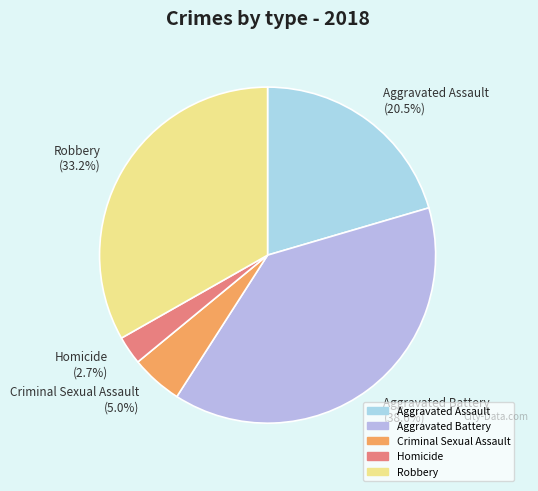

Between Aggravated Battery and Homicide, which is larger?

Aggravated Battery